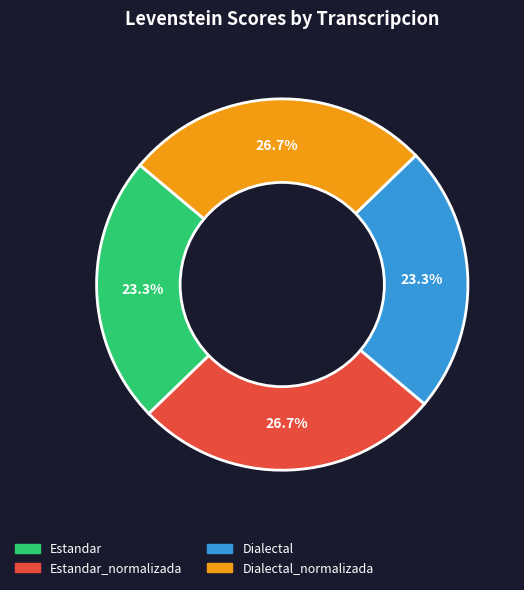

Is there a majority slice in this chart?

No